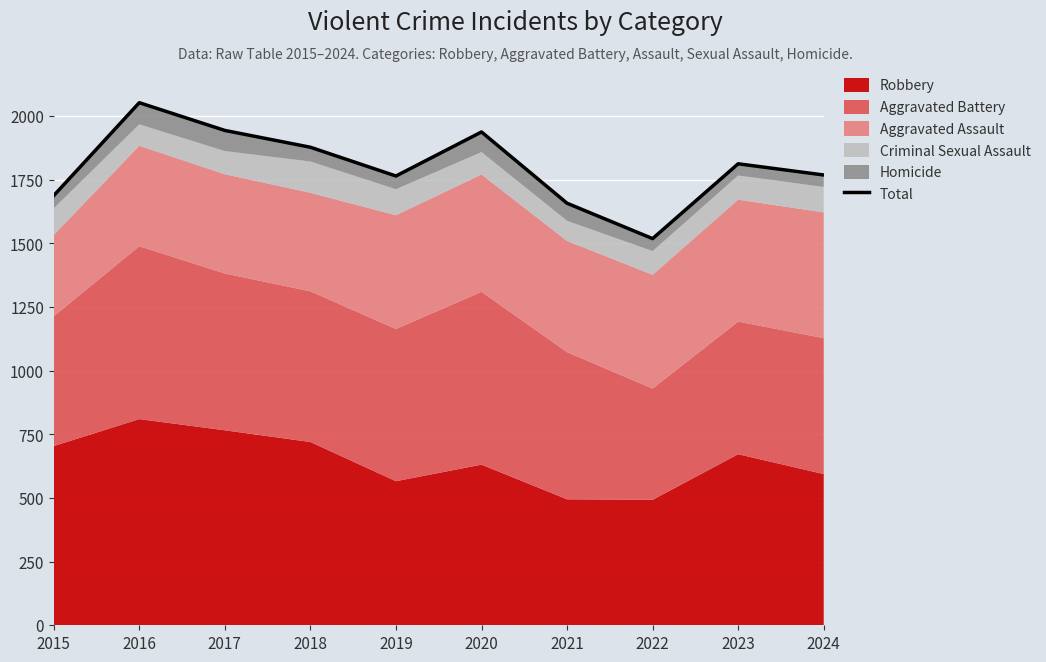

Count the number of values greater than 1813.

4